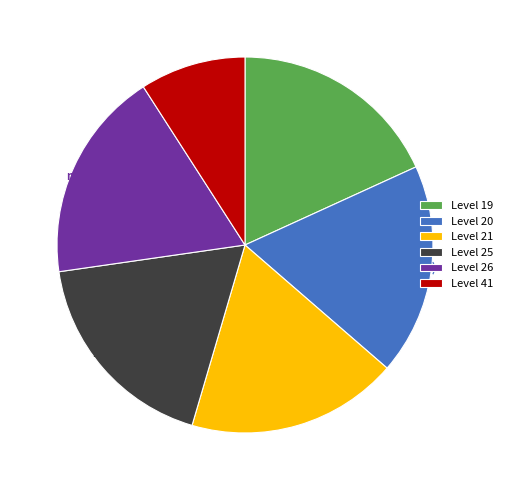

Which slice is the smallest?

Level 41